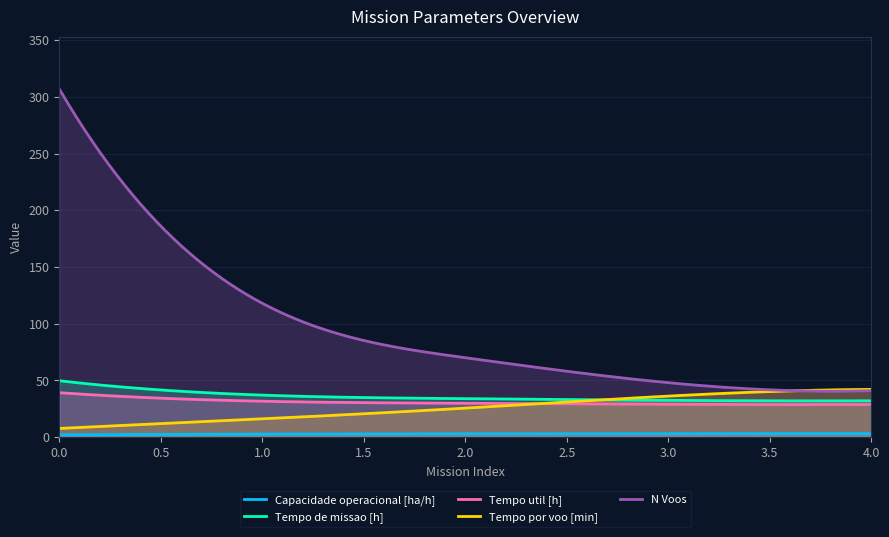

Which series has the widest spread of values?

N Voos